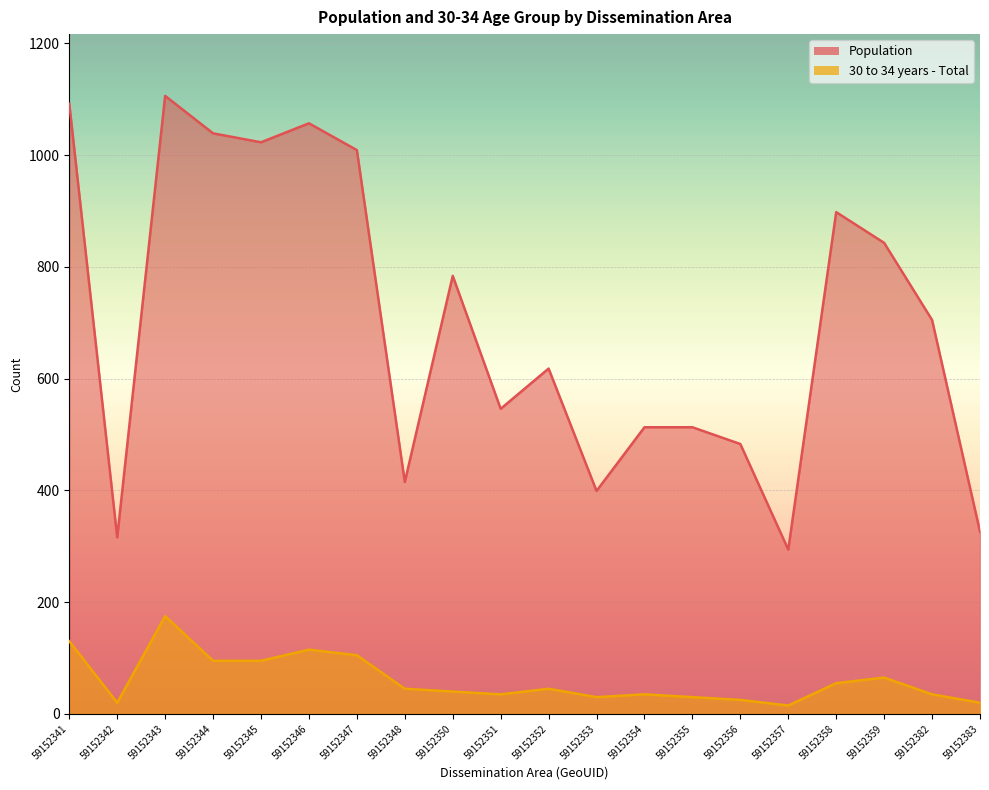

At how many categories does at least one series exceed 409?

16